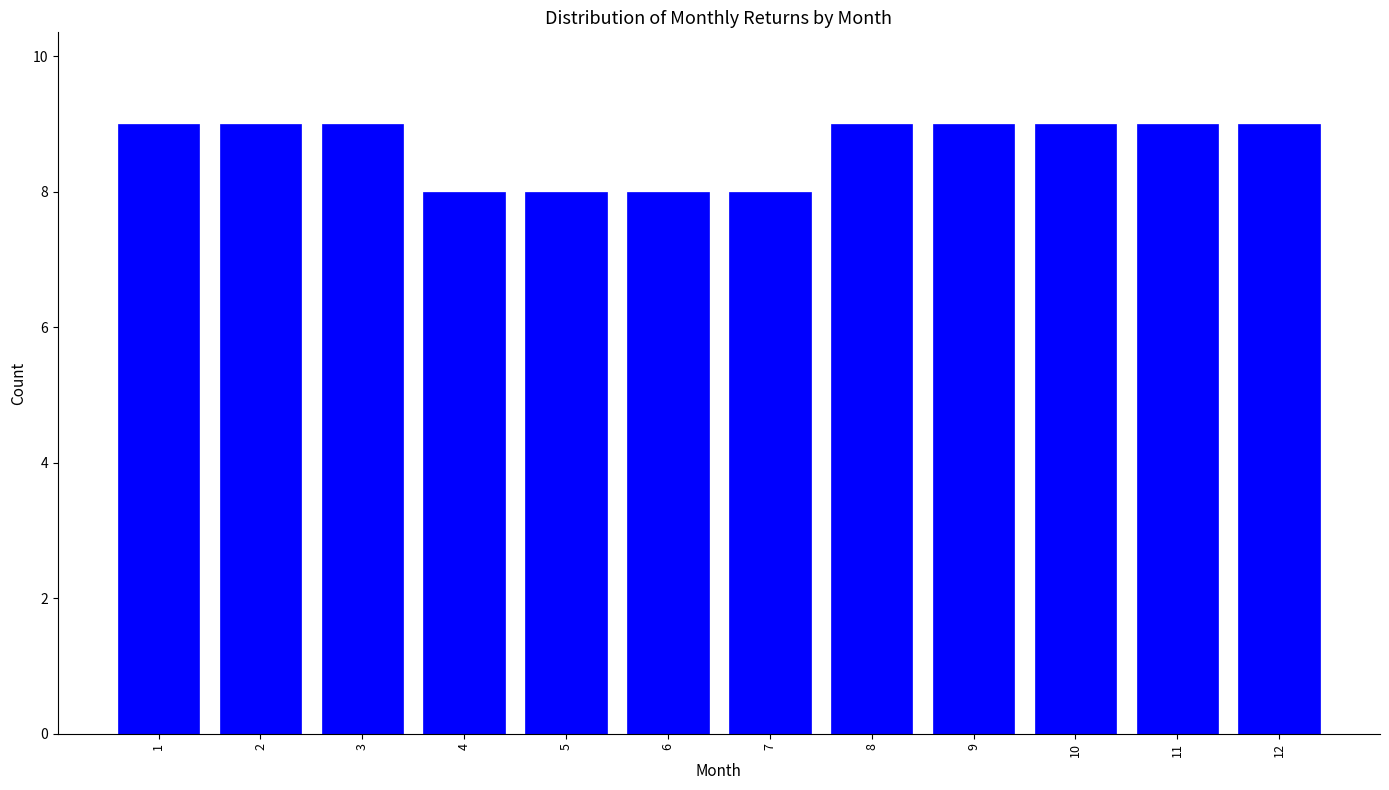

Reading right to left, list all the values displayed in this chart.

9	9	9	9	9	8	8	8	8	9	9	9